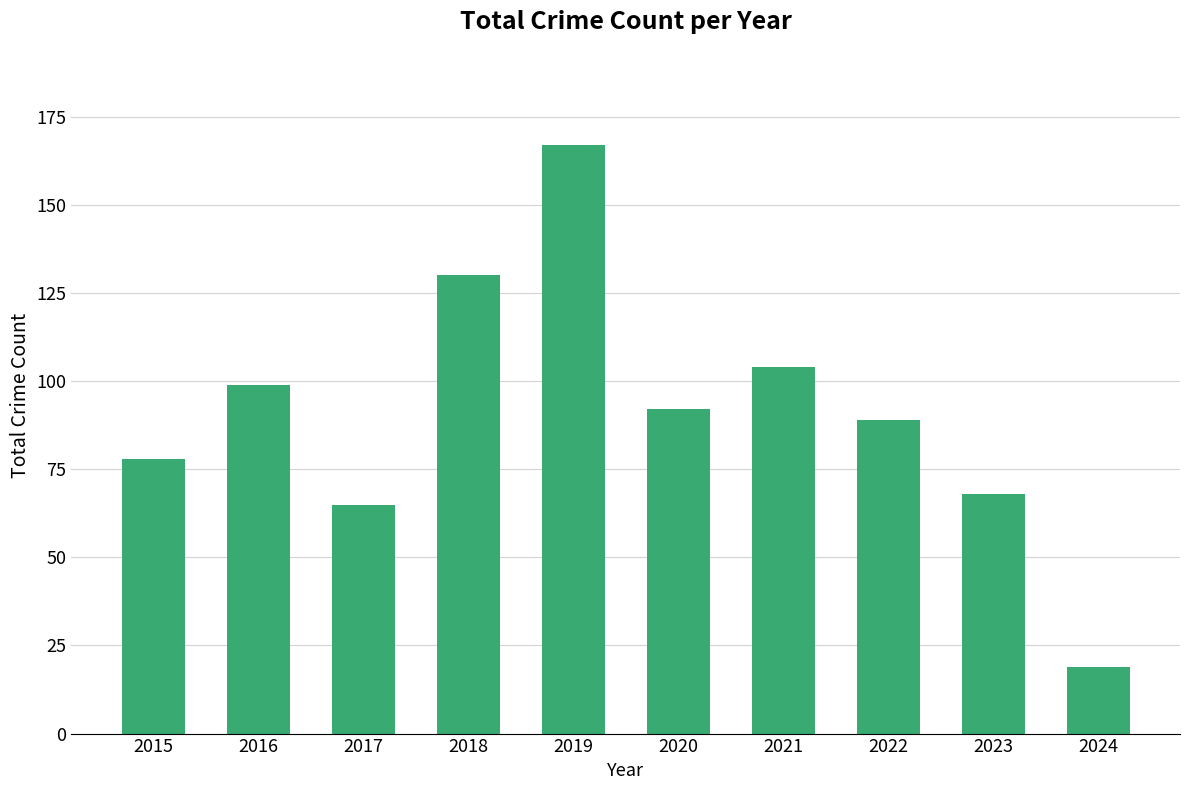

Reading left to right, what are all the values shown in this chart?

2015=78	2016=99	2017=65	2018=130	2019=167	2020=92	2021=104	2022=89	2023=68	2024=19